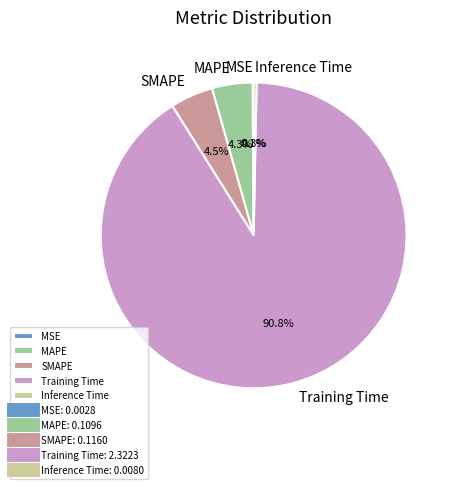

To the nearest percent, what is the average slice percentage?

20%